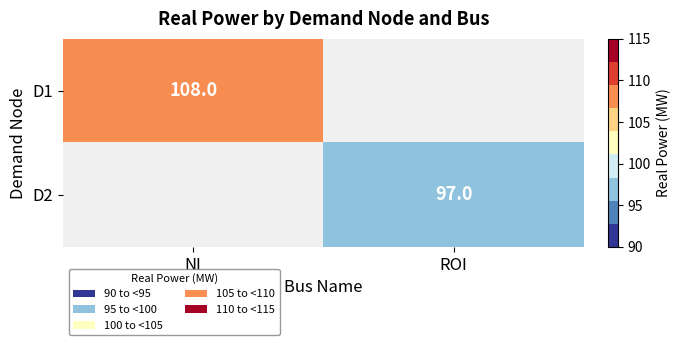

The value of D2 at ROI is 147. True or false?

False